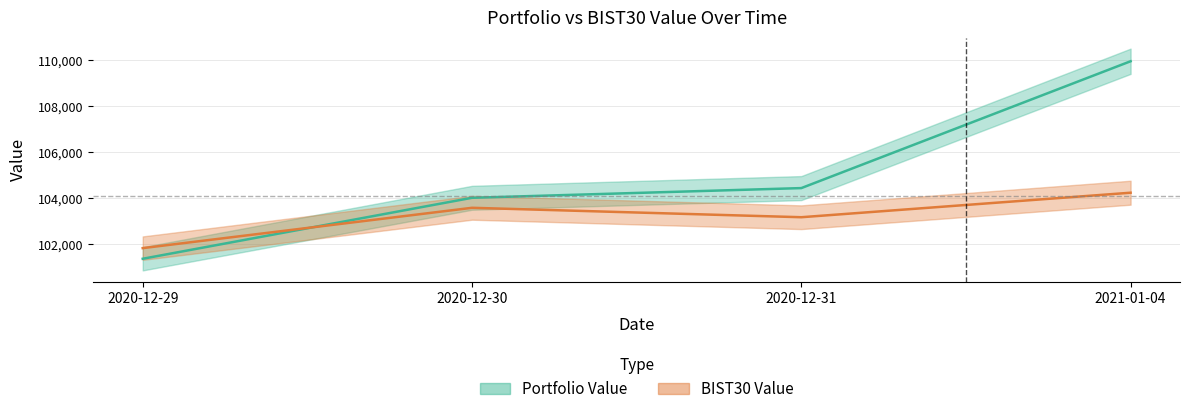

Read the Portfolio Value value at 2020-12-30.

104003.9